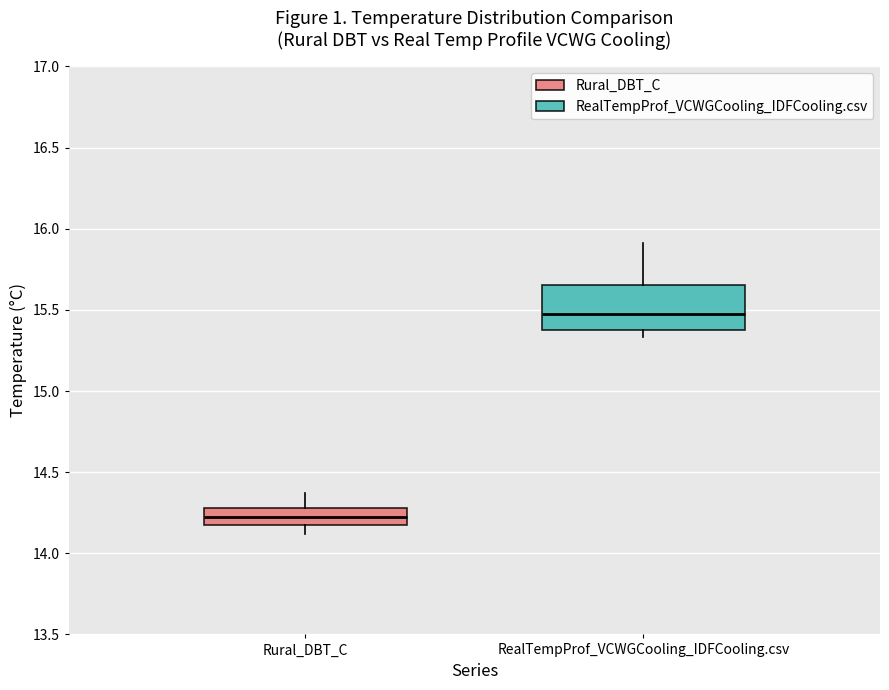

Which box is the tallest, from its lower edge to its upper edge?

RealTempProf_VCWGCooling_IDFCooling.csv